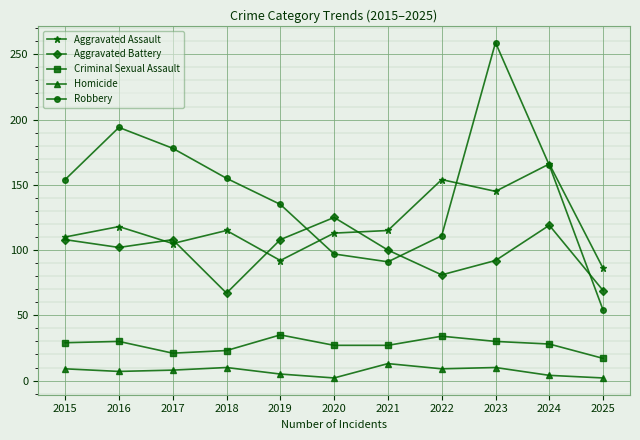

Which series has the largest total across all categories?

Robbery